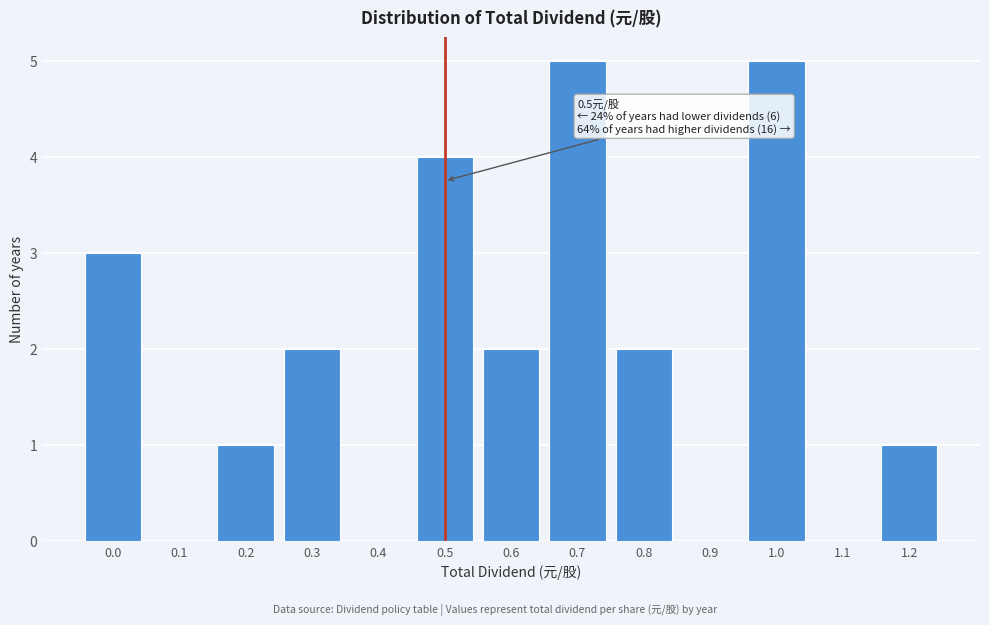

Reading left to right, extract all data points from this chart.

0.0=3	0.1=0	0.2=1	0.3=2	0.4=0	0.5=4	0.6=2	0.7=5	0.8=2	0.9=0	1.0=5	1.1=0	1.2=1